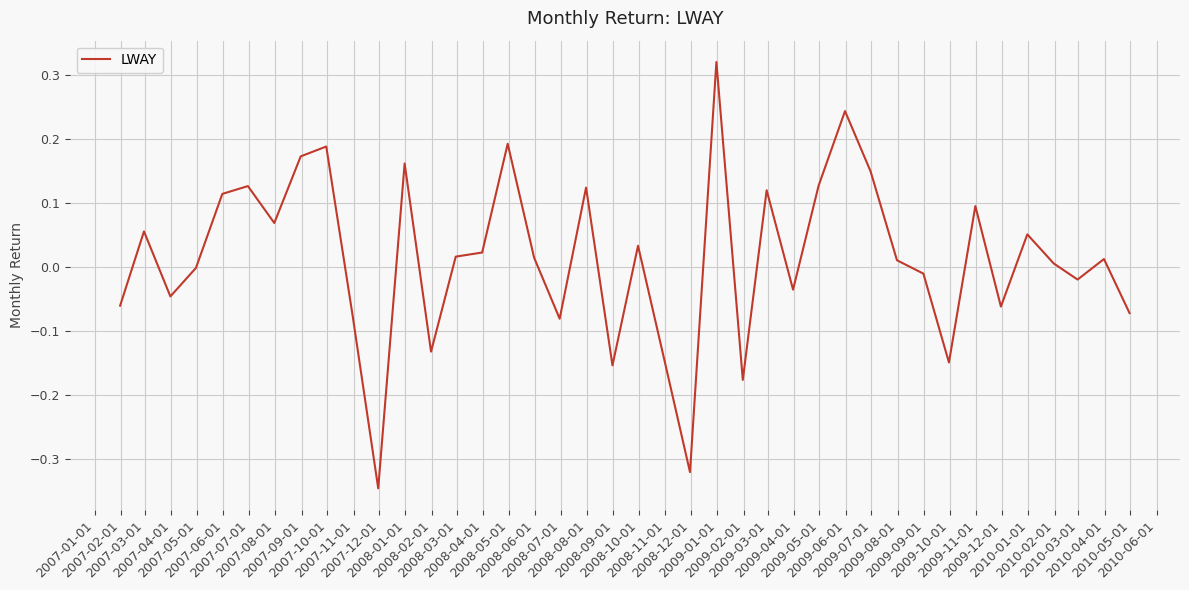

What is the difference between the maximum and minimum values?

0.7